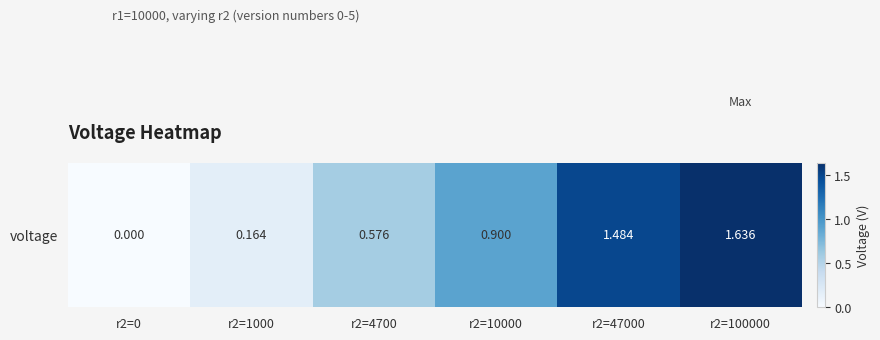

What is the greatest value displayed?

1.6